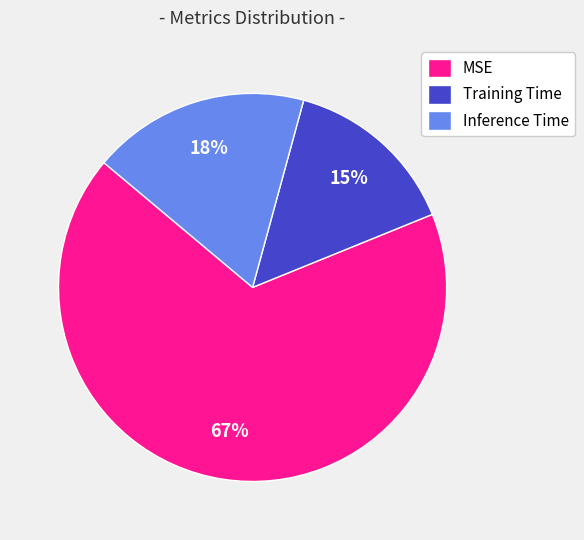

Between Training Time and Inference Time, which is larger?

Inference Time